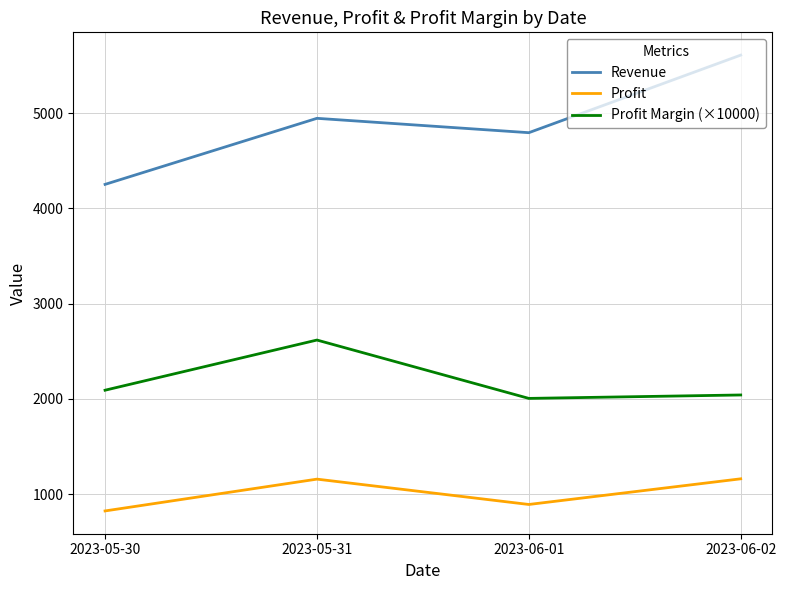

True or false: Profit Margin (×10000) and Profit cross at least once.

False